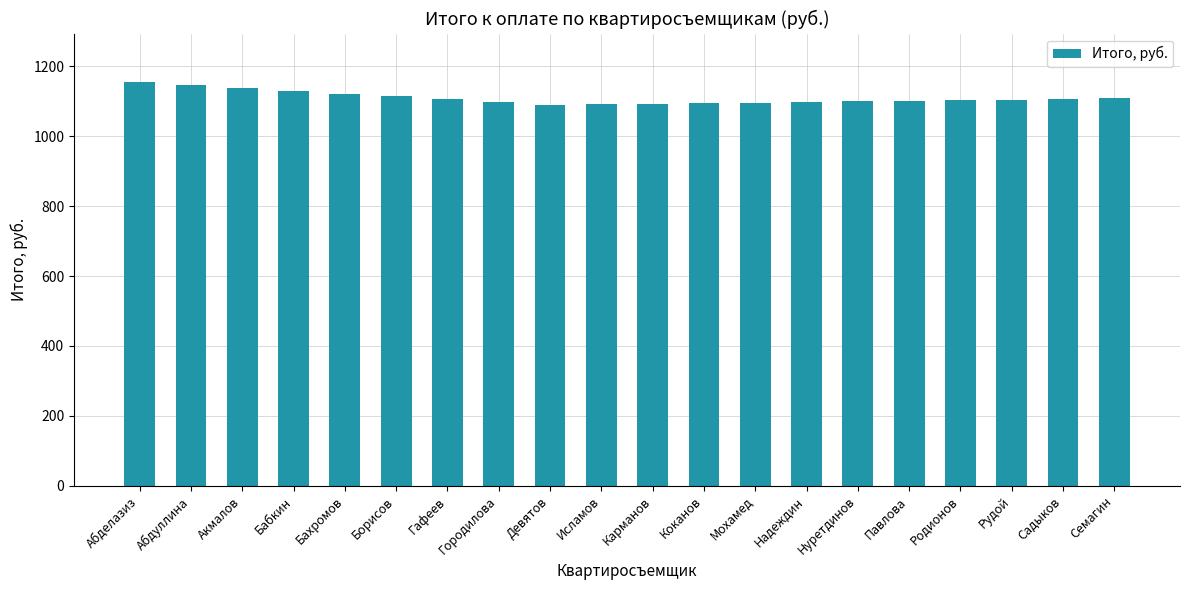

What is the ratio of the value at Бахромов to the value at Павлова?

1.0